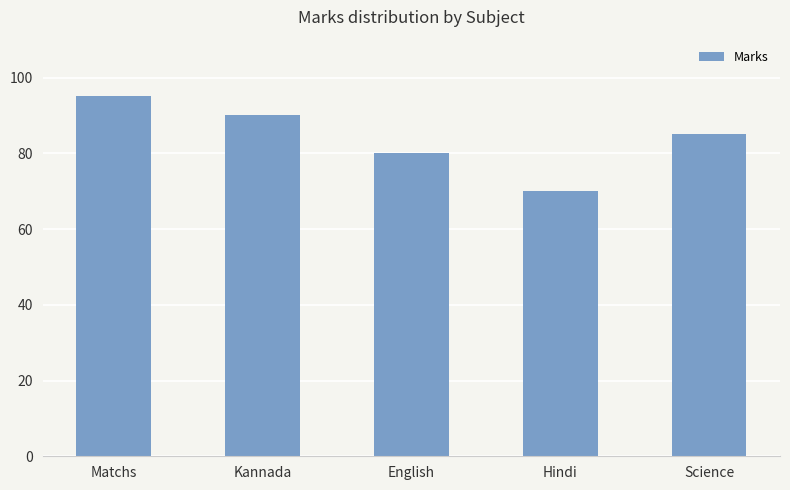

How many categories are shown in the chart?

5